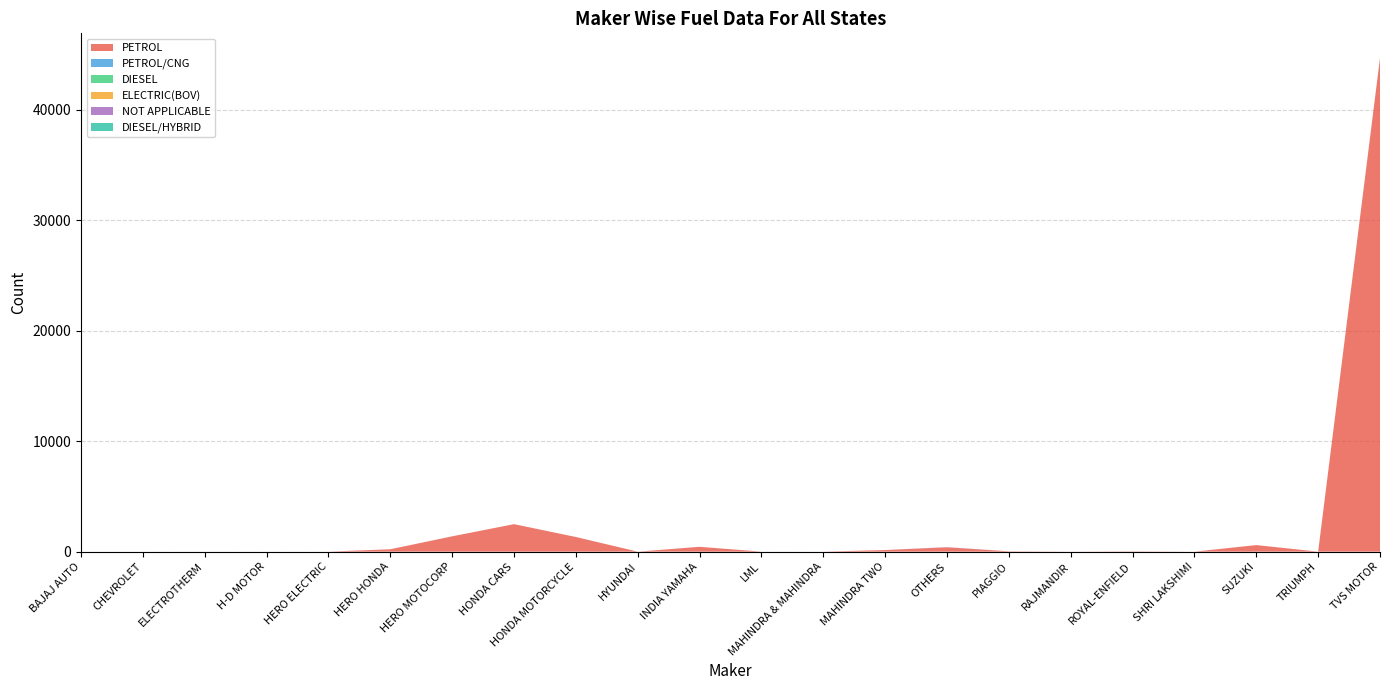

Reading left to right, list all the values displayed in this chart.

PETROL: 0	0	0	0	0	217	1386	2489	1326	0	438	2	1	146	390	31	3	26	1	593	1	44661
PETROL/CNG: 0	0	0	0	0	0	0	0	0	0	0	0	0	0	0	0	0	0	0	0	0	2
DIESEL: 0	0	0	0	0	0	0	0	0	0	0	0	0	0	0	0	0	0	0	0	0	13
ELECTRIC(BOV): 0	0	2	0	1	0	0	0	0	0	0	0	0	0	1	0	0	0	0	0	0	1
NOT APPLICABLE: 0	0	0	0	0	0	0	0	0	0	0	0	0	0	17	0	0	0	0	0	0	6
DIESEL/HYBRID: 0	0	0	0	0	0	0	0	0	0	0	0	0	0	0	0	0	0	0	0	0	0